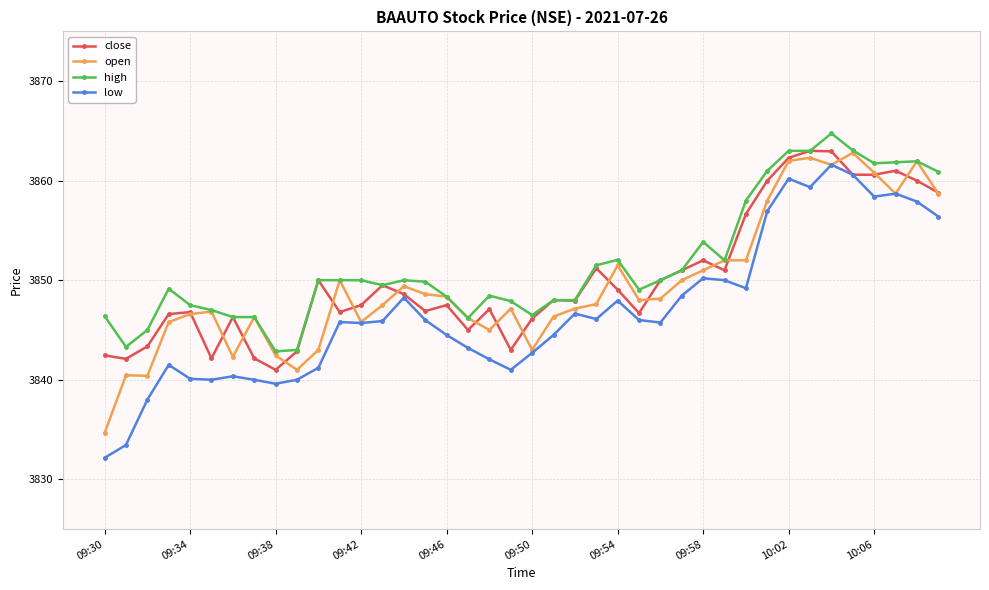

True or false: open has more than 2 interior local peaks.

True